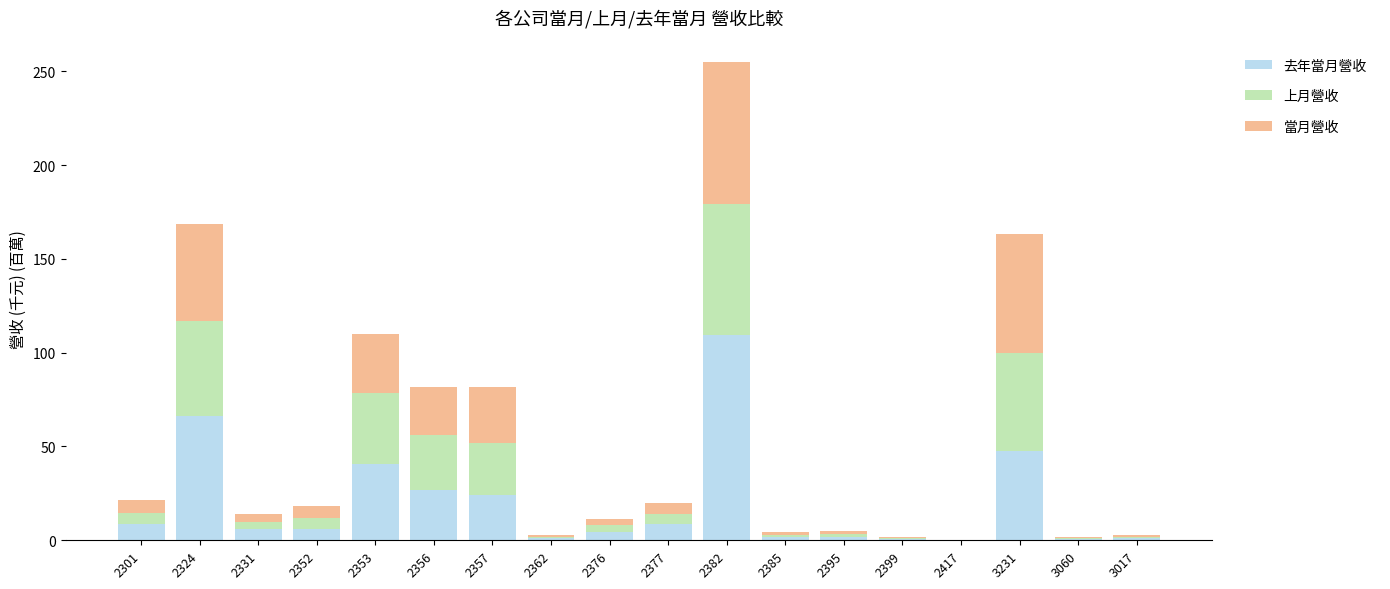

How many series are shown in this chart?

3